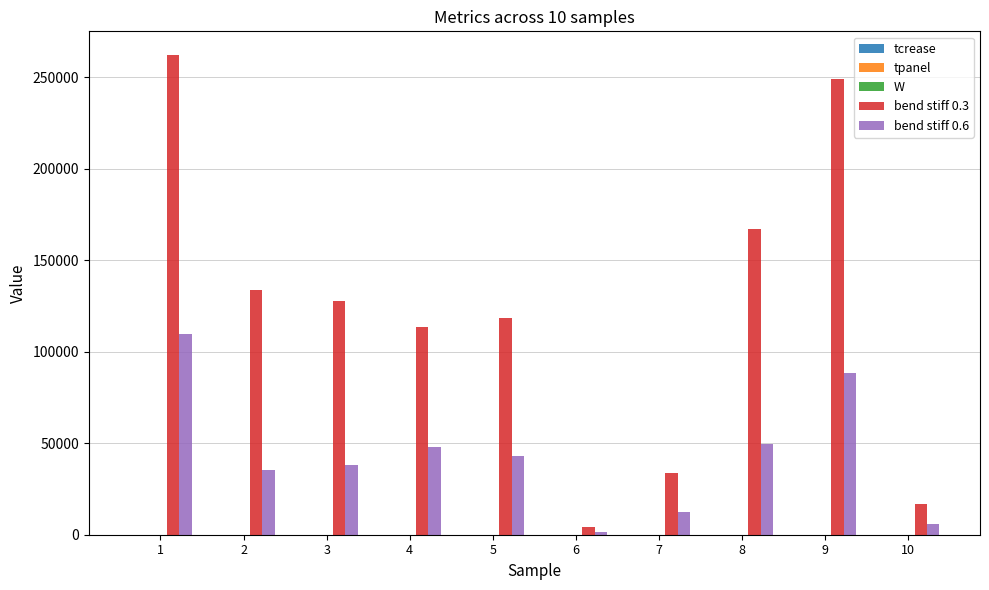

The value of bend stiff 0.6 at 2 is 54933.6. True or false?

False